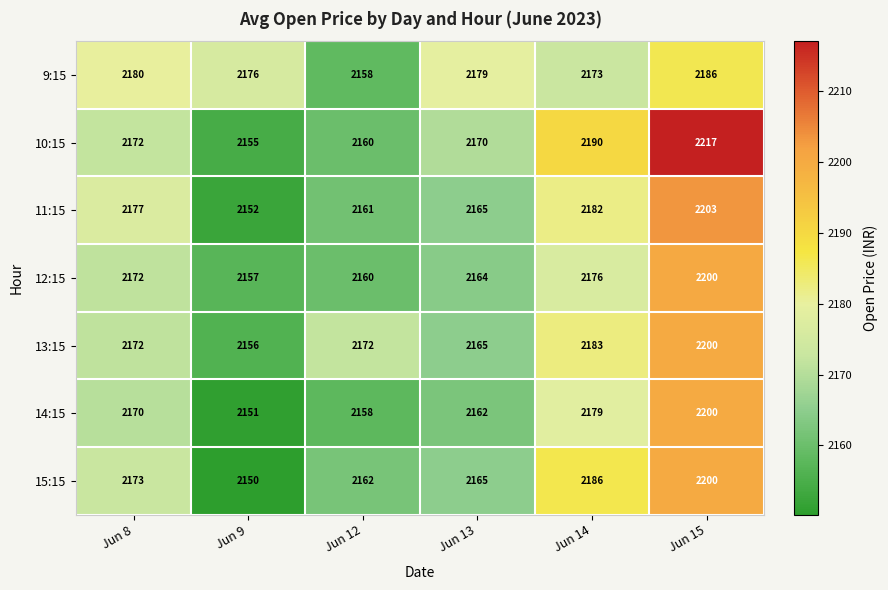

What is the average value of the 14:15 series?

2170